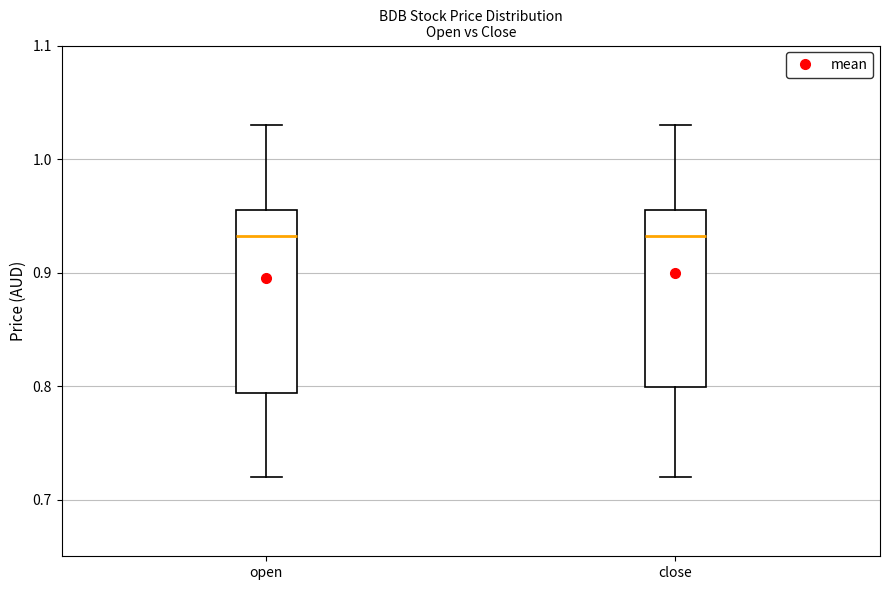

Reading left to right, read every box against the y-axis: the position of its median line, the range the box covers, and the ends of its whiskers. The values are not printed on the chart, so give them approximately, as read against the axis.

open: median 0.93, box 0.79 to 0.96, whiskers 0.72 to 1.03
close: median 0.93, box 0.80 to 0.96, whiskers 0.72 to 1.03